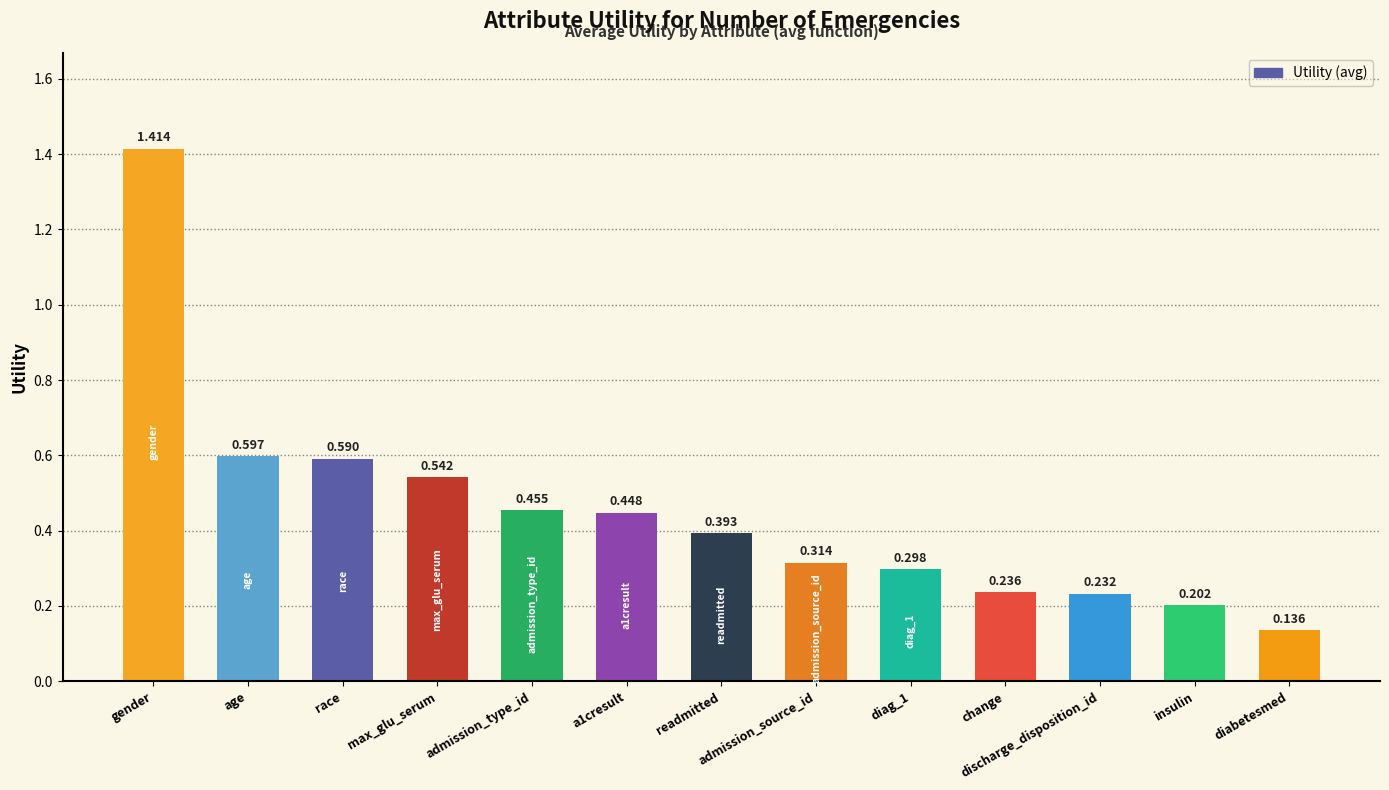

What position from the right is admission_source_id?

6